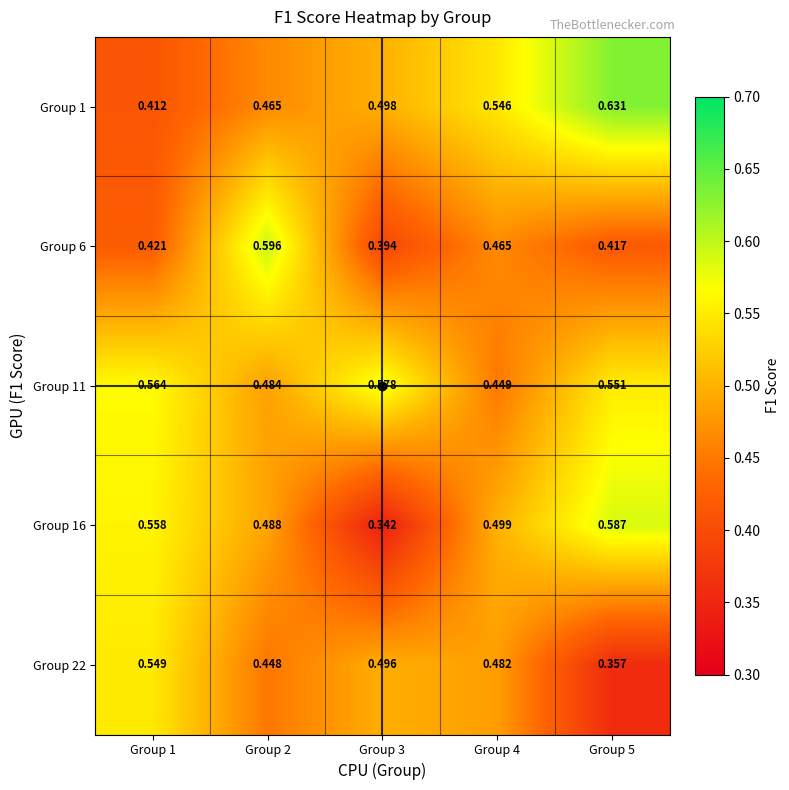

What is the smallest value displayed?

0.3